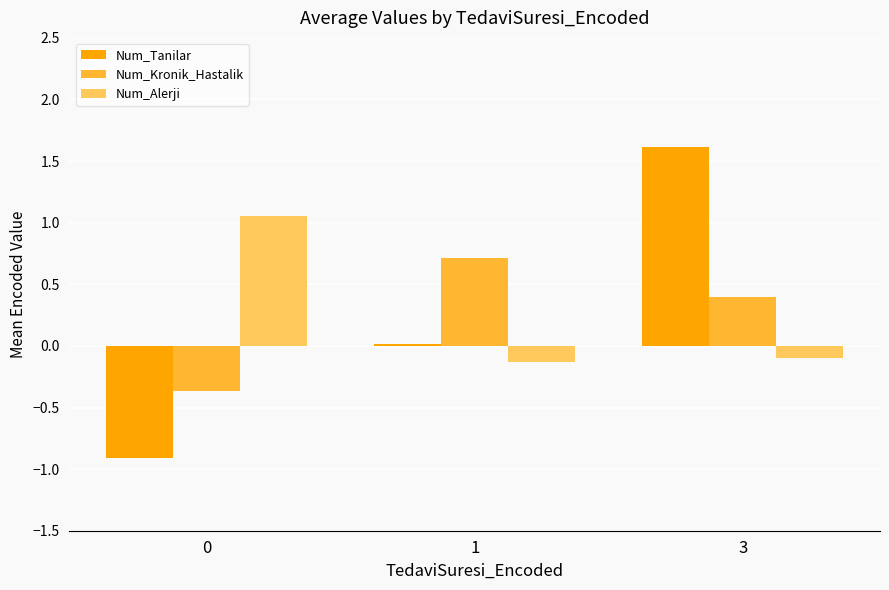

Rank the series at 3 from lowest to highest value.

Num_Alerji, Num_Kronik_Hastalik, Num_Tanilar